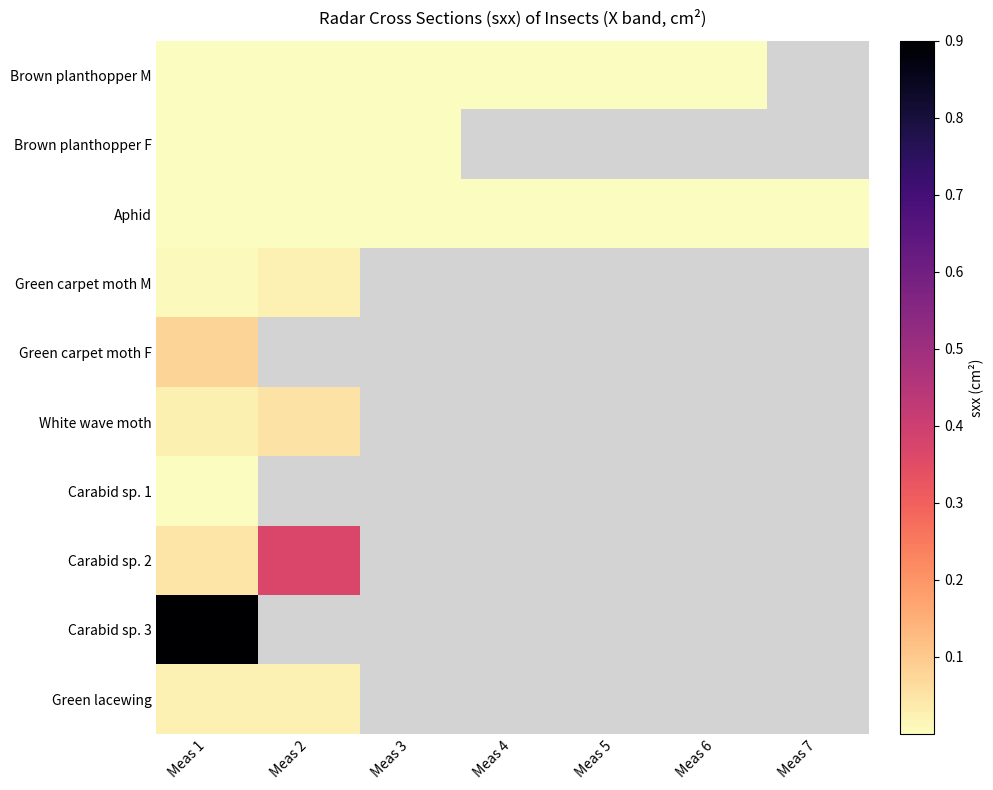

Is the value of Aphid at Meas 6 greater than the value of White wave moth at Meas 2?

No